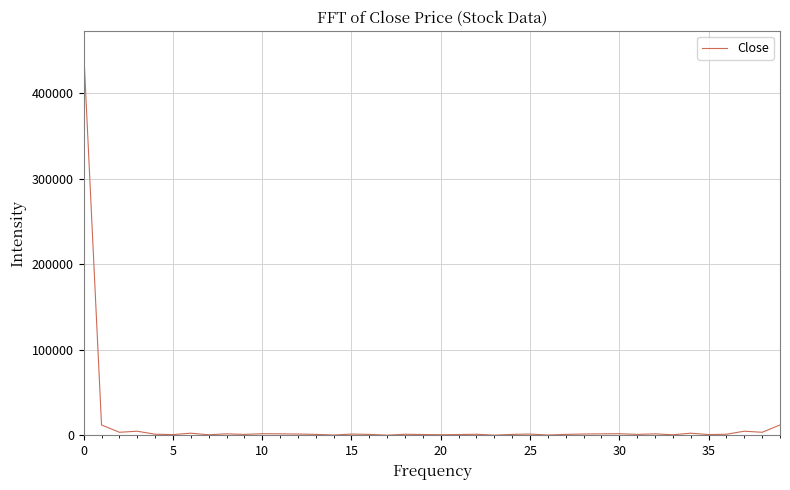

What is the difference between the maximum and minimum values?

450623.2